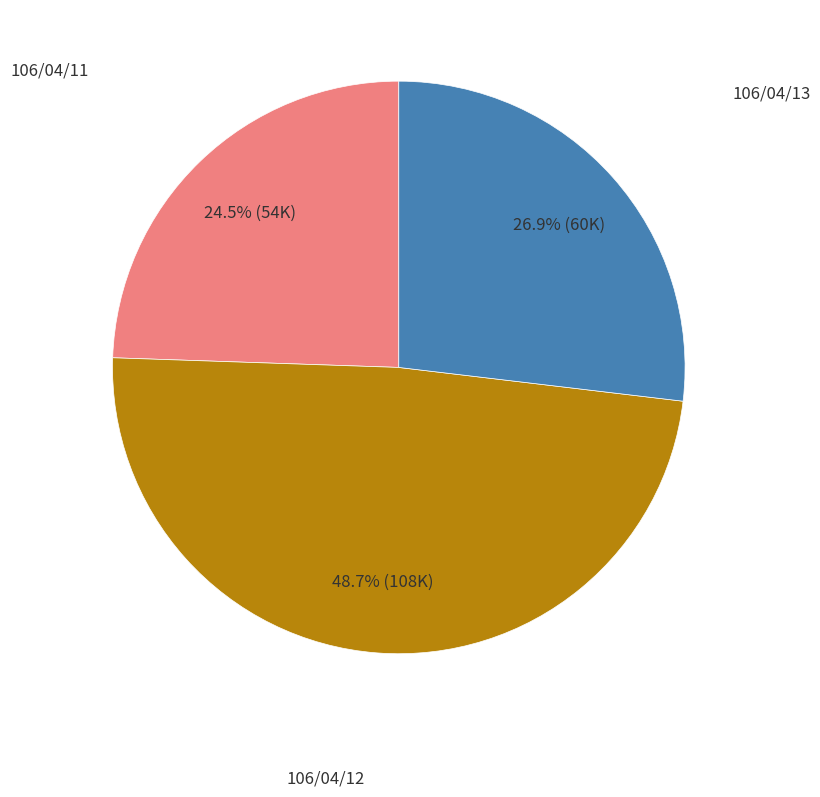

Is there a majority slice in this chart?

No